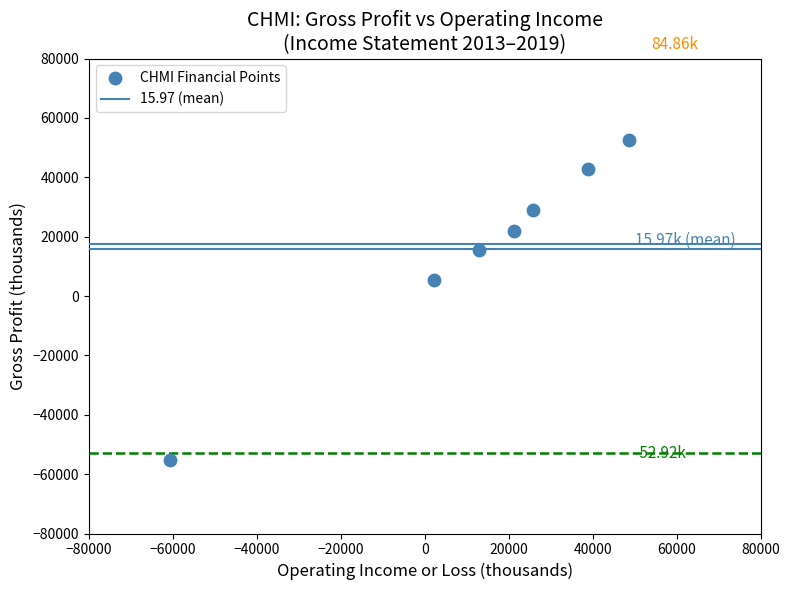

What is the average X value?

12700